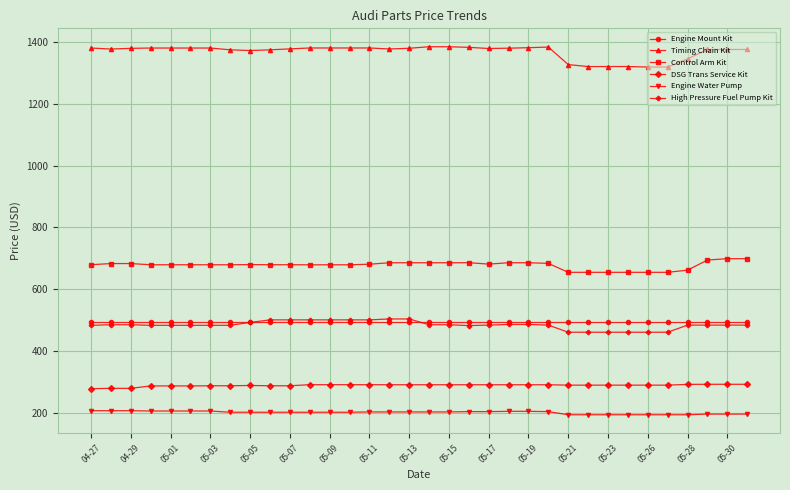

Which series has the largest total across all categories?

Timing Chain Kit